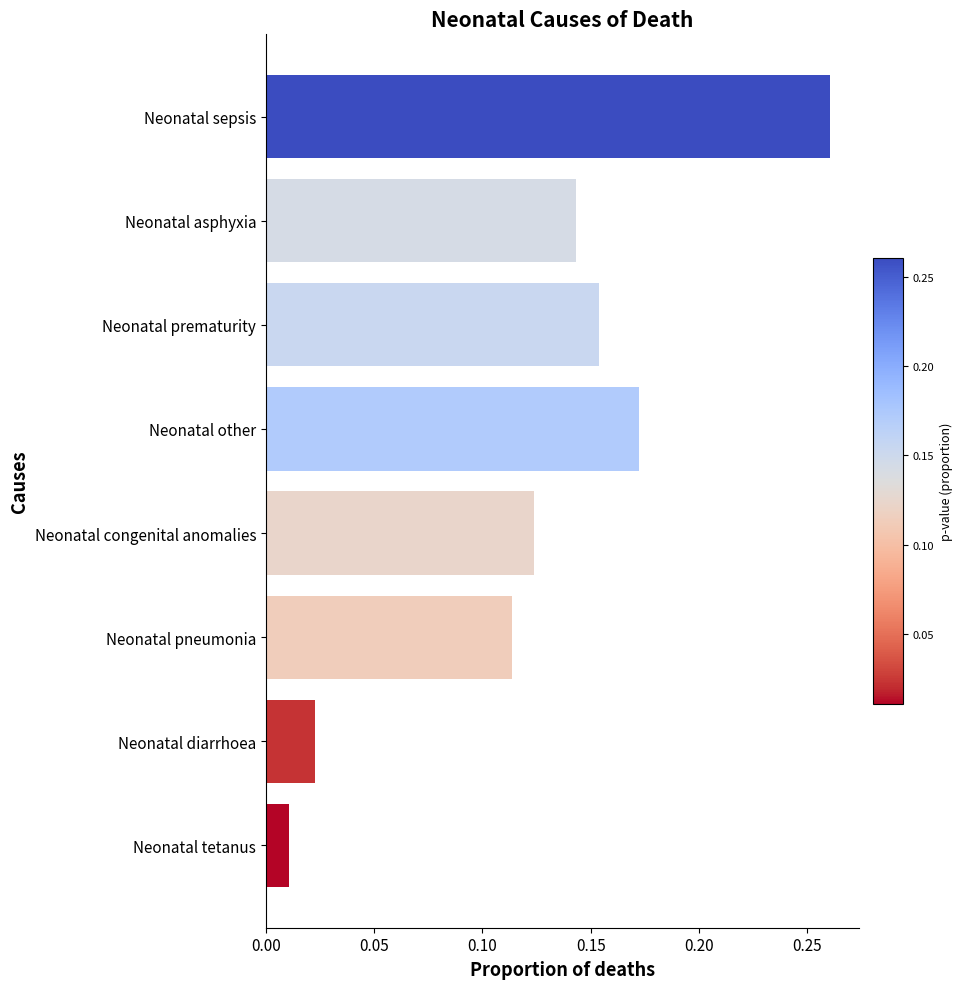

Between Neonatal tetanus and Neonatal prematurity, which is larger?

Neonatal prematurity